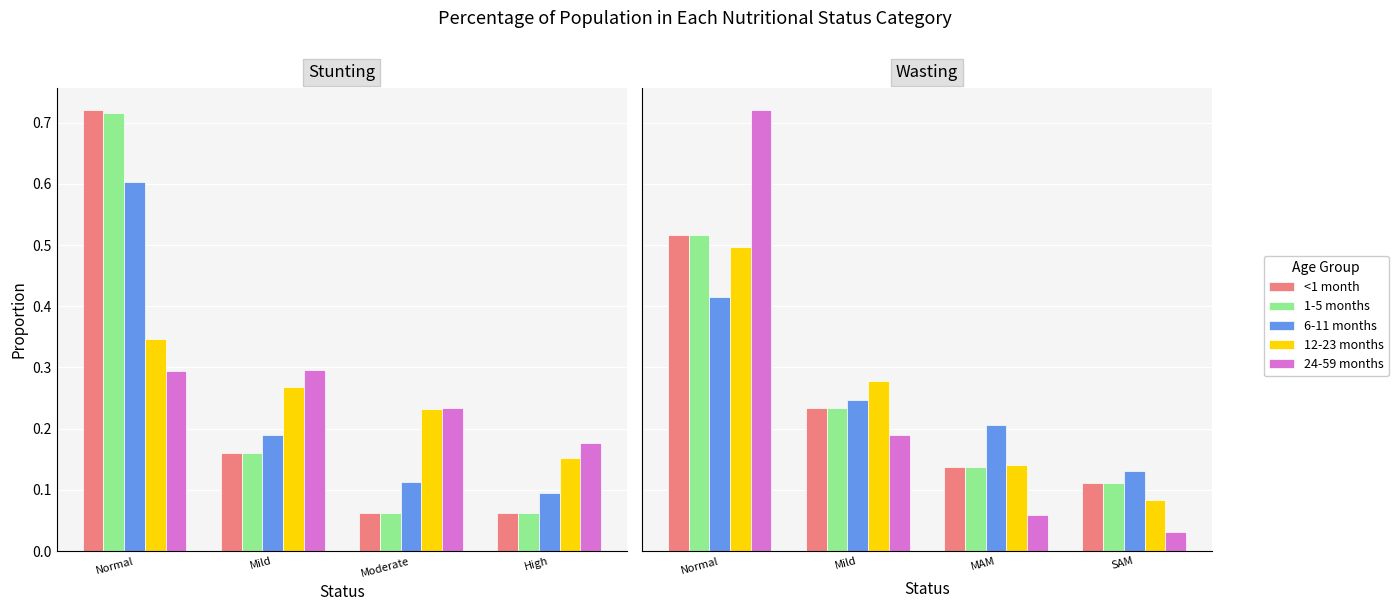

True or false: 1-5 months has a value of 0.1 at Normal.

False